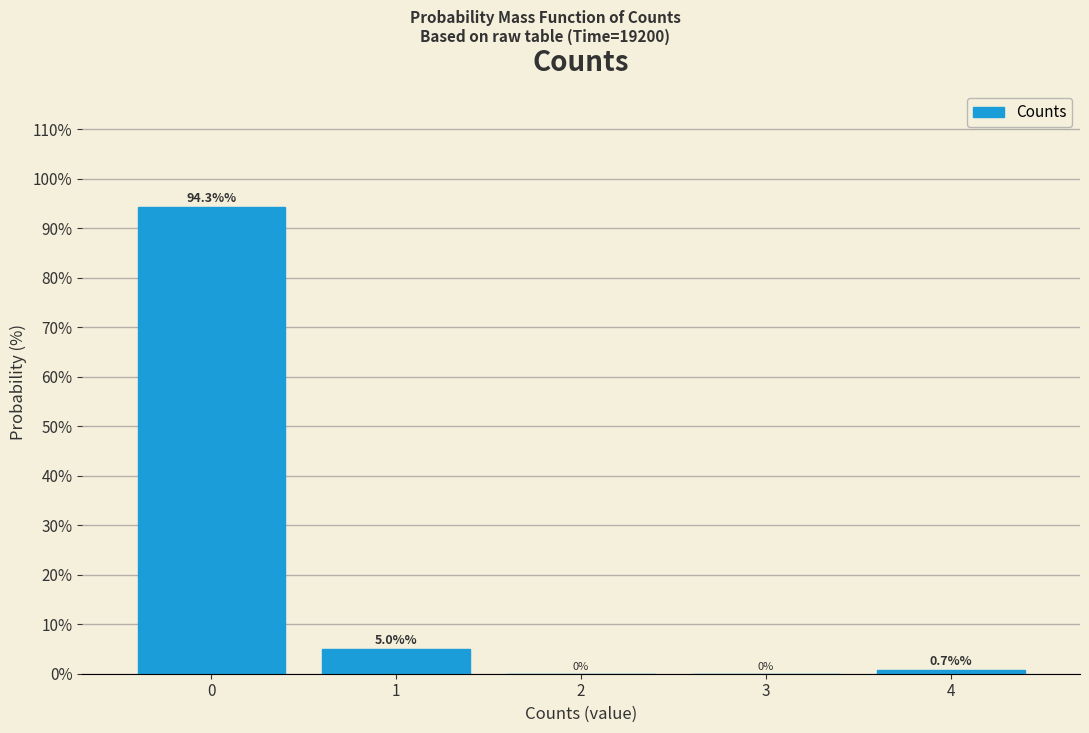

Over which range of the x-axis is the bar tallest?

-0.5 to 0.5